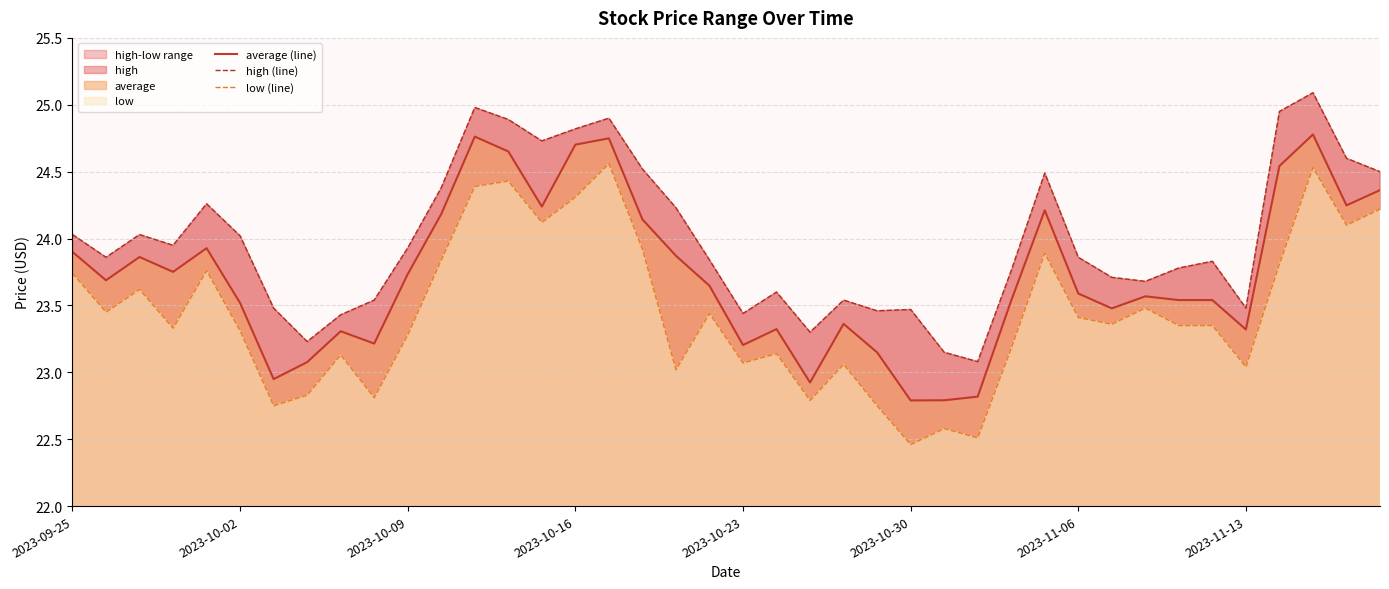

Rank the series by their average value, from lowest to highest.

low (line), average (line), high (line)